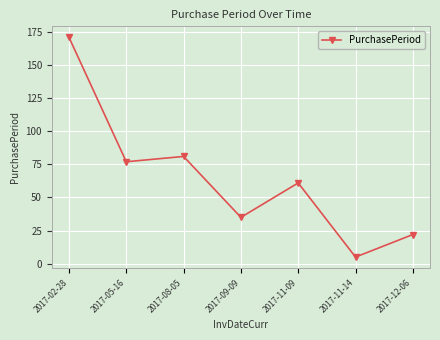

What is the change in value from 2017-11-14 to 2017-12-06?

+17